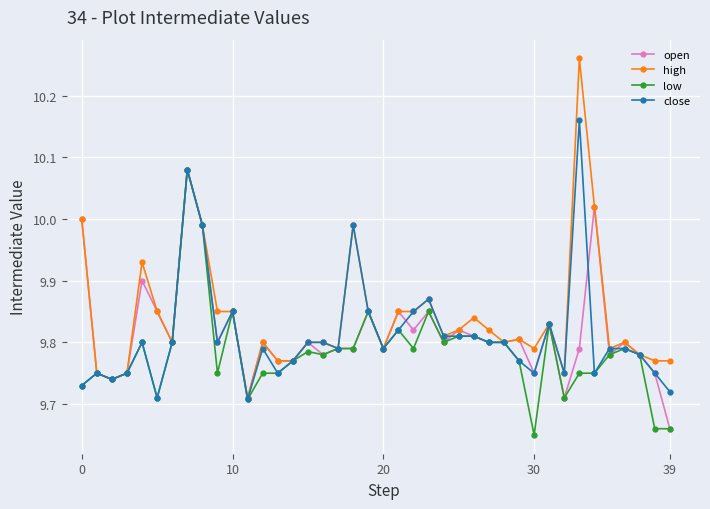

Which series has the largest total across all categories?

high